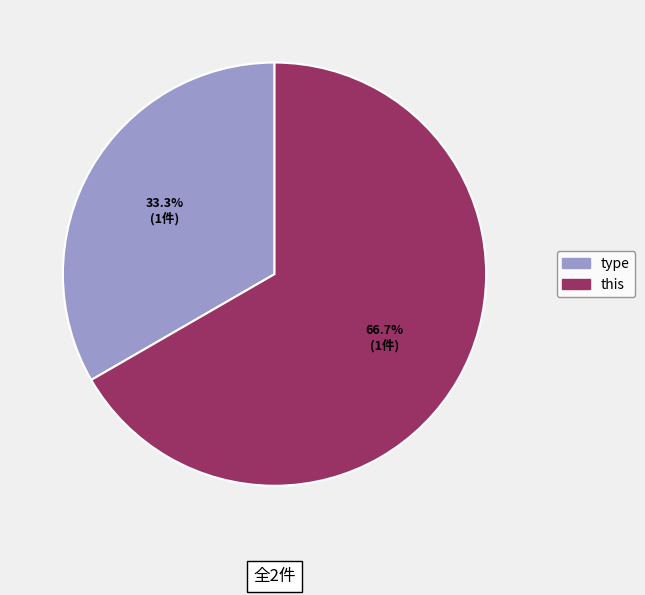

How many slices are in this pie chart?

2